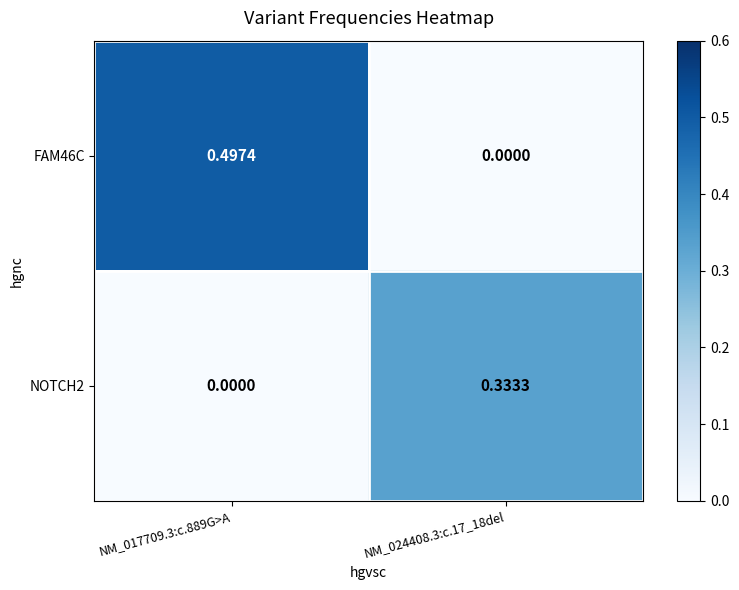

Is the value of FAM46C at NM_024408.3:c.17_18del greater than the value of NOTCH2 at NM_024408.3:c.17_18del?

No